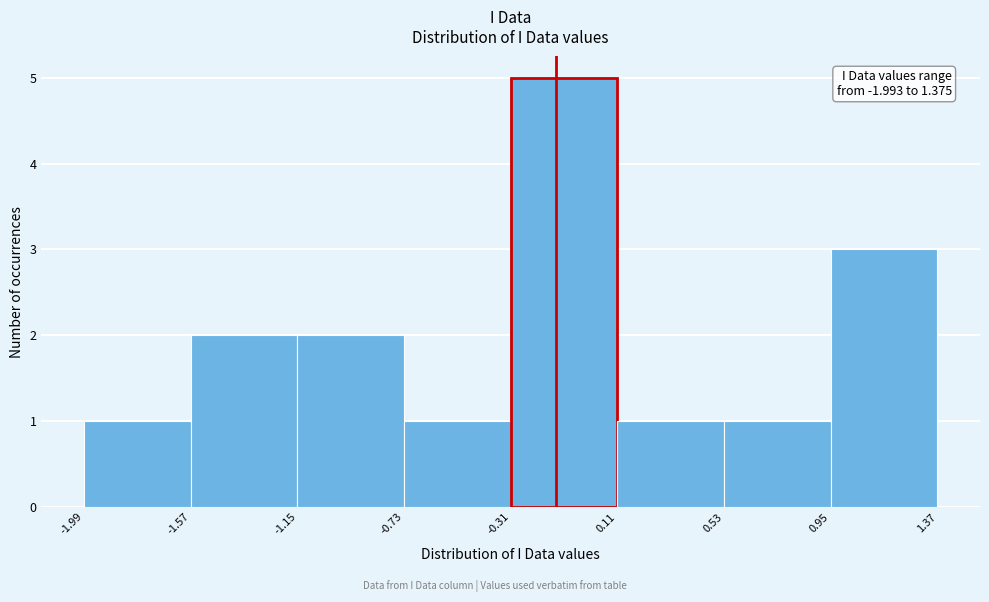

Over which range of the x-axis is the bar tallest?

-0.31 to 0.11